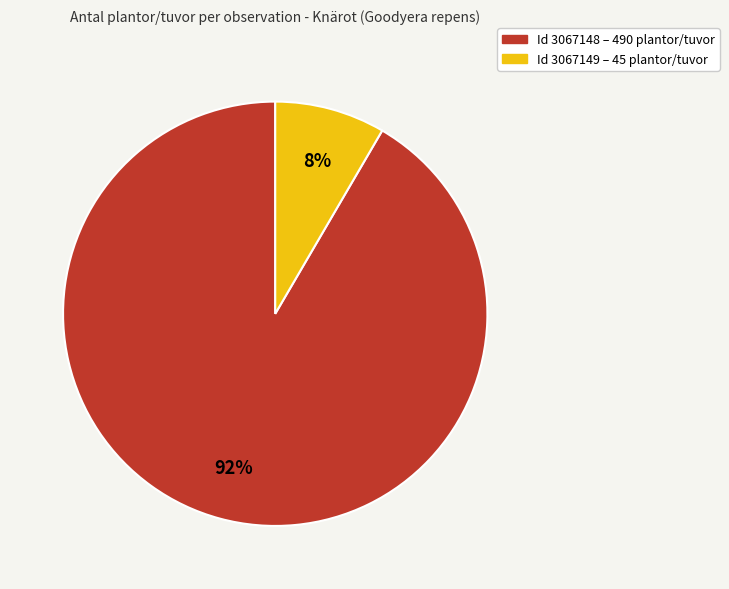

How many slices are in this pie chart?

2